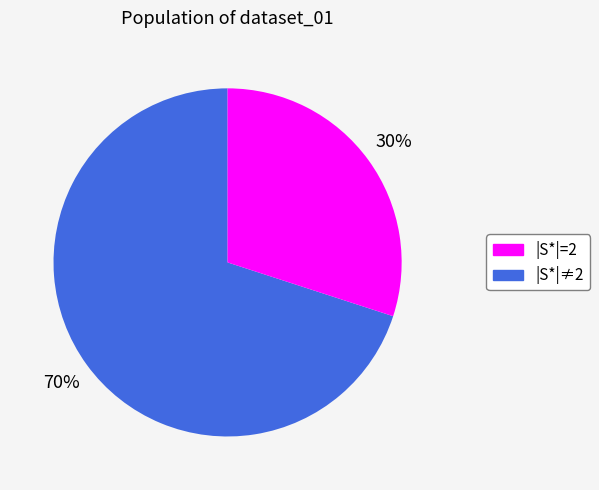

Is there any slice that represents more than half of the pie?

Yes